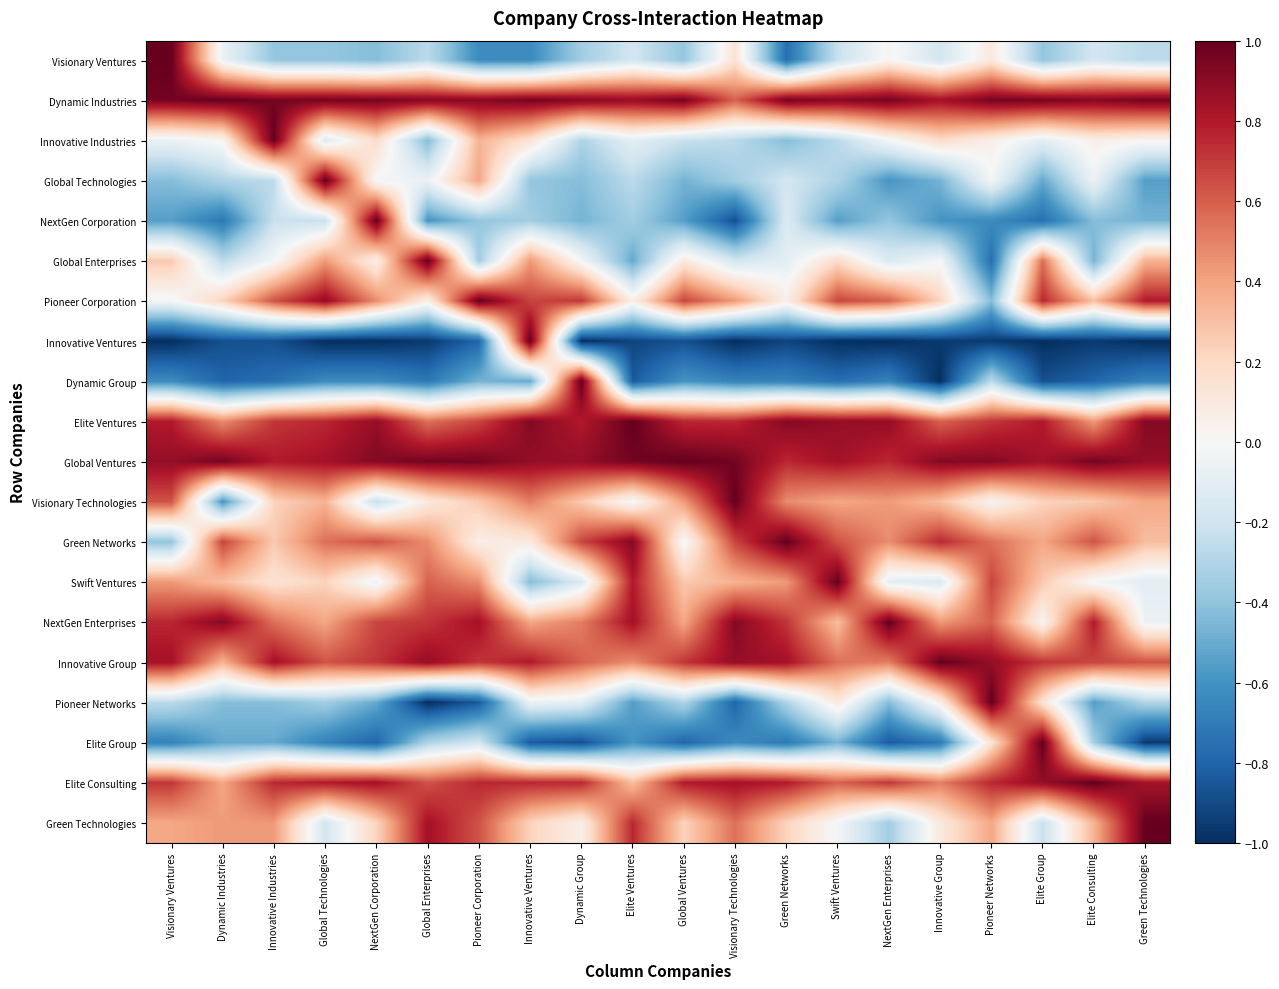

Which category has the lowest value across all series?

Visionary Ventures